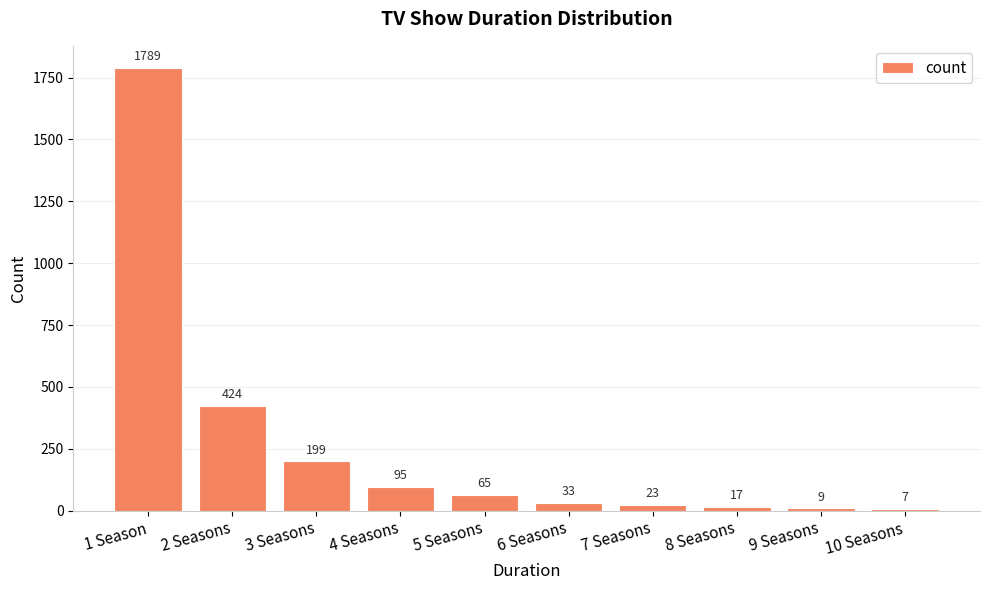

List the labels in order of value, largest first.

1 Season, 2 Seasons, 3 Seasons, 4 Seasons, 5 Seasons, 6 Seasons, 7 Seasons, 8 Seasons, 9 Seasons, 10 Seasons